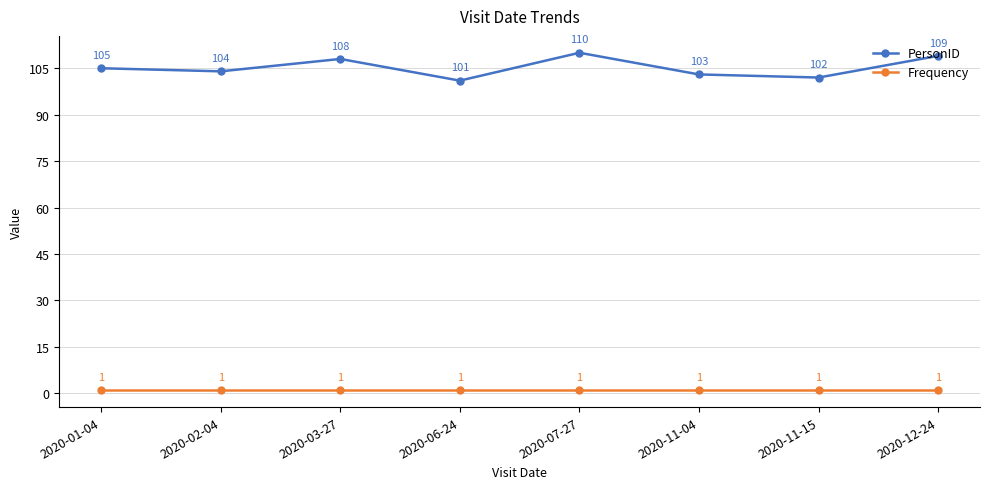

The PersonID series shows 185 at 2020-01-04. True or false?

False